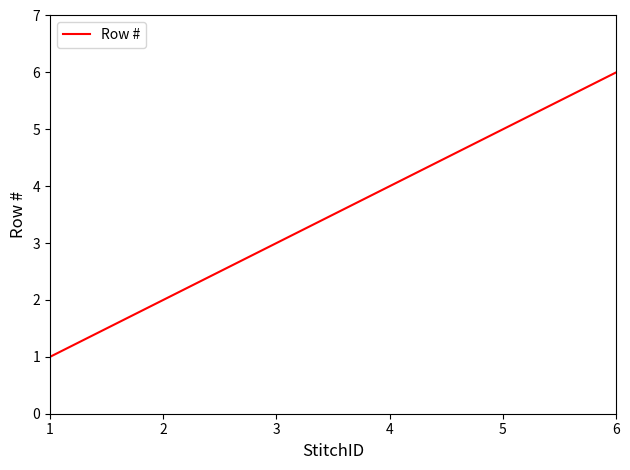

Which has a higher value, 2 or 1?

2